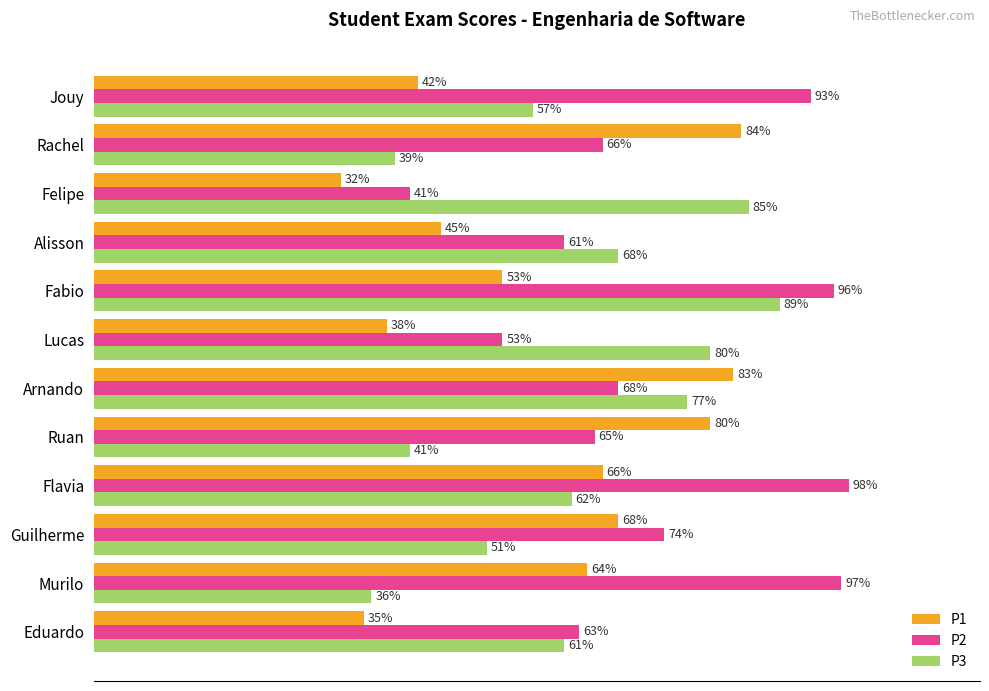

Which series has the widest spread of values?

P2